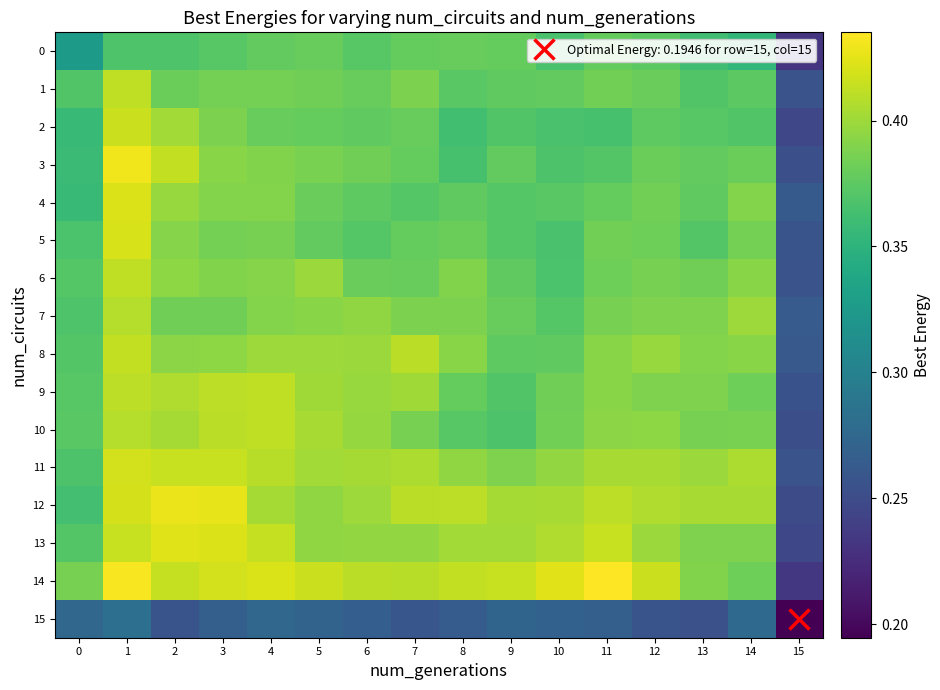

At 7, list the series in order from largest to smallest.

8, 12, 14, 11, 9, 13, 7, 1, 10, 6, 2, 3, 0, 5, 4, 15